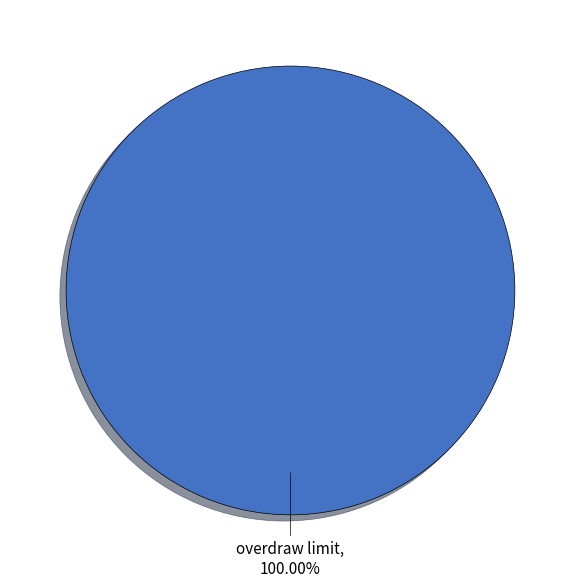

Is there any slice that represents more than half of the pie?

Yes